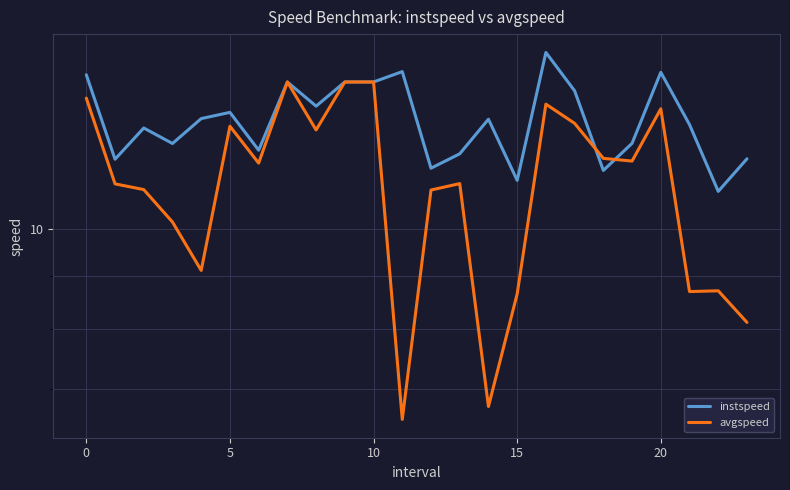

What are all the series names shown in the legend?

instspeed, avgspeed